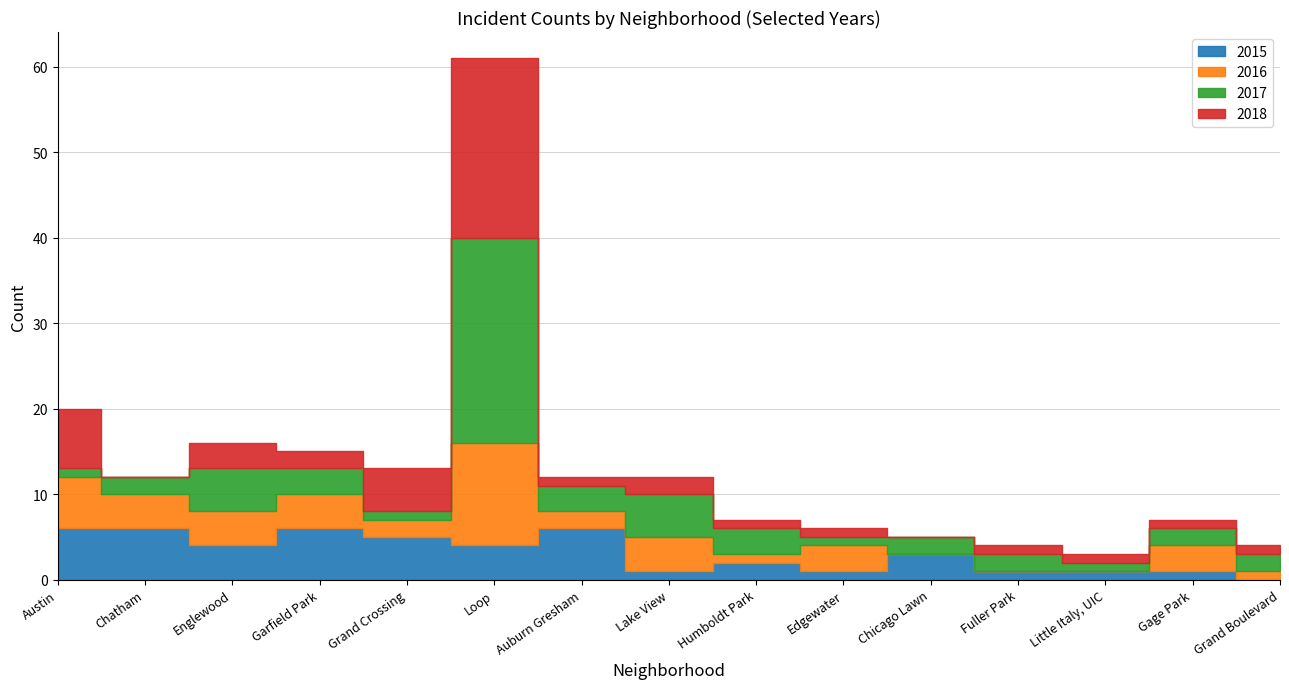

What is the difference between the maximum and minimum values in the 2015 series?

6